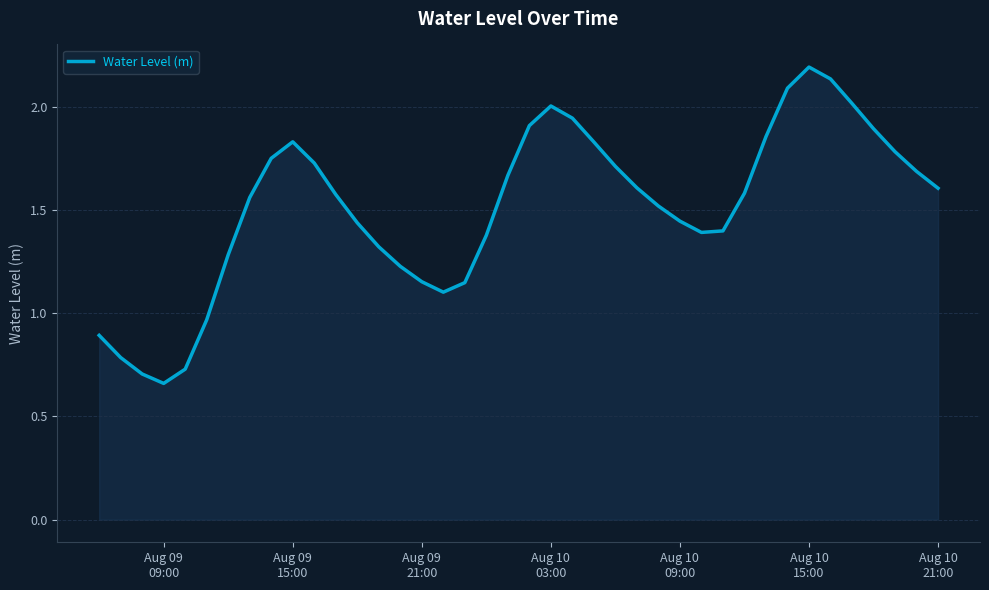

What is the greatest value displayed?

2.2